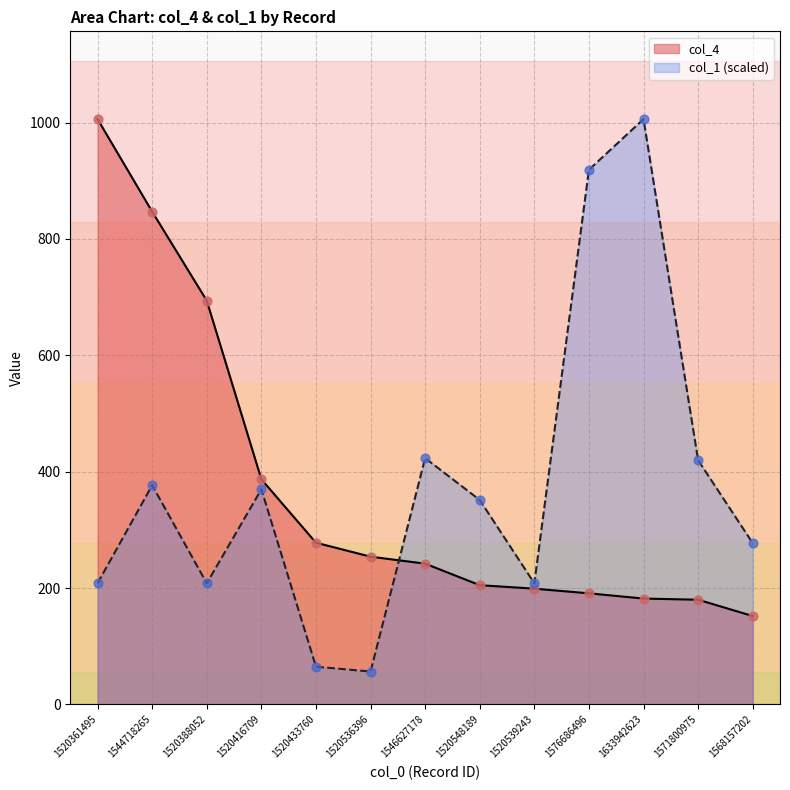

What are all the series names shown in the legend?

col_4, col_1 (scaled)